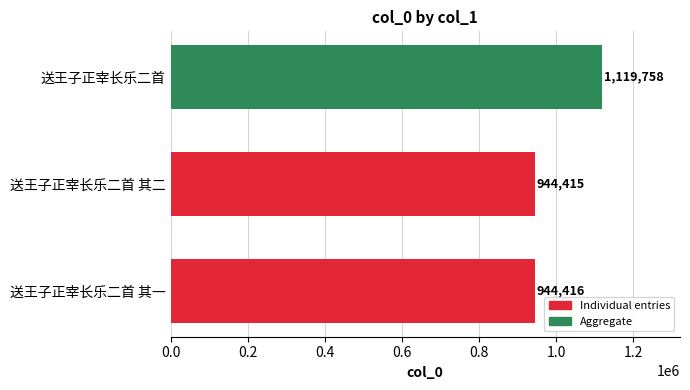

The chart shows a value of 1763814 at 送王子正宰长乐二首. True or false?

False